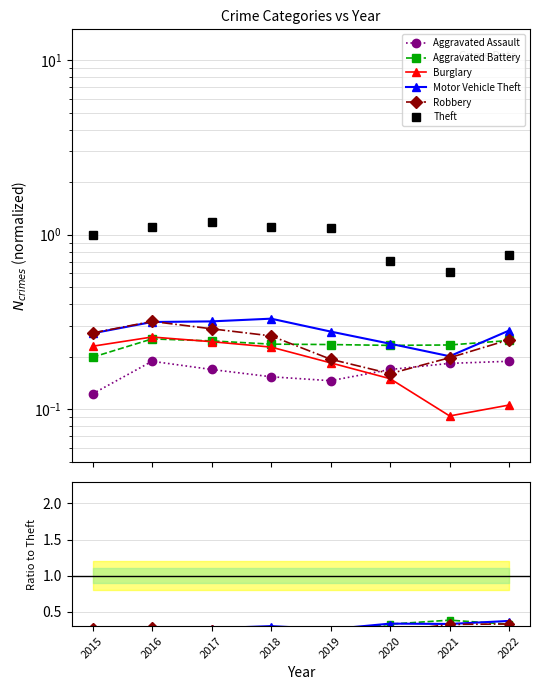

What is the sum of the Burglary values at 2018 and 2019?

0.4